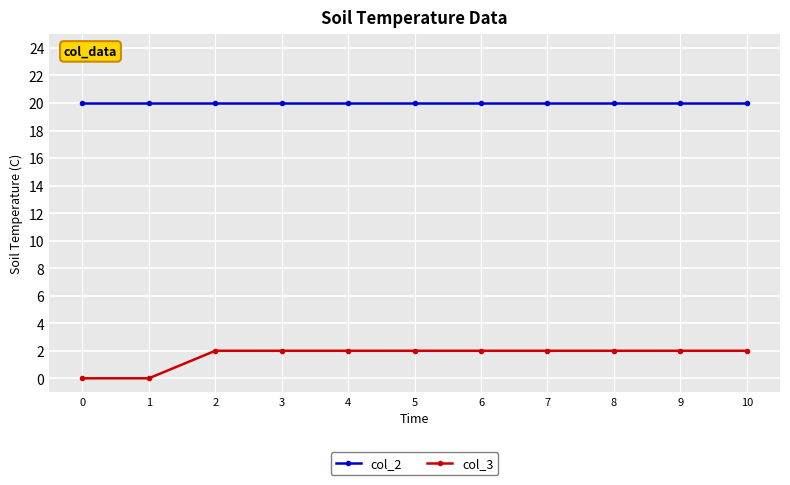

The value of col_2 at 7 is 20. True or false?

True